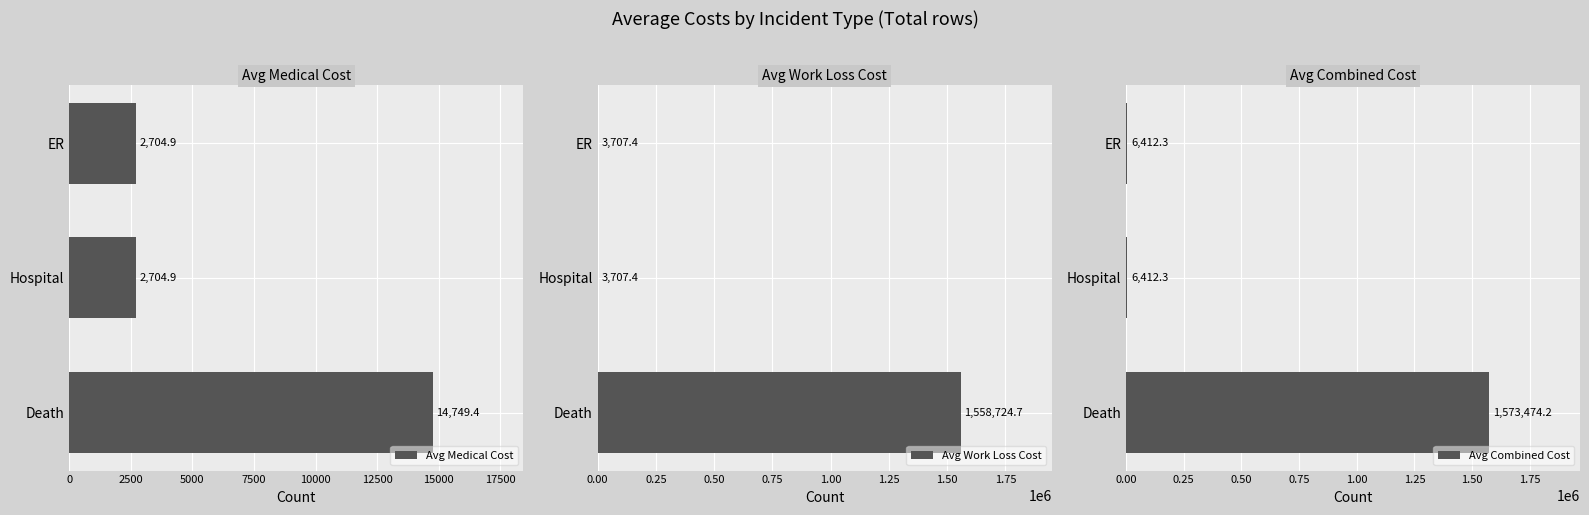

Which series has the widest spread of values?

Avg Combined Cost